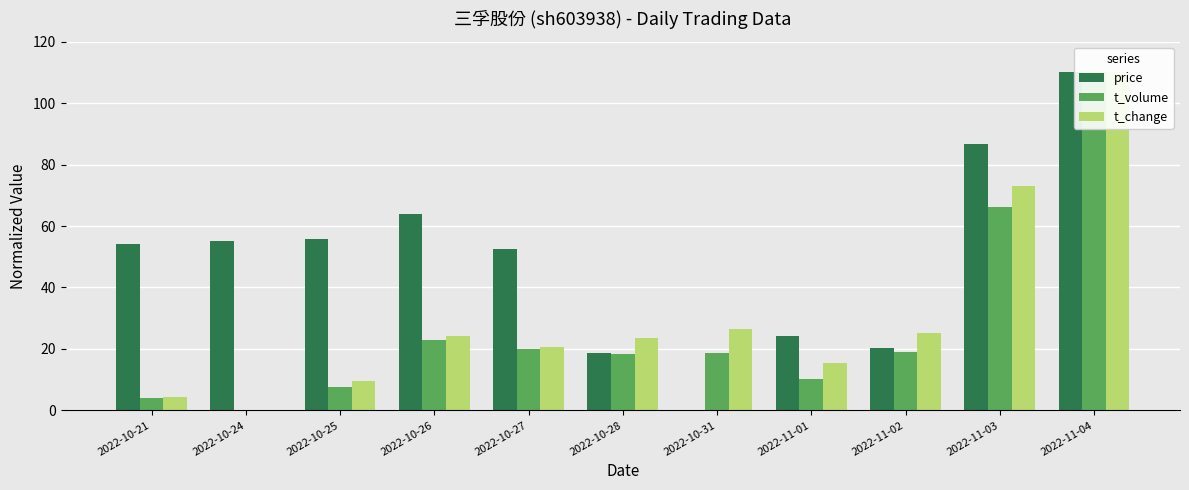

True or false: t_volume has a value of 29.4 at 2022-11-02.

False